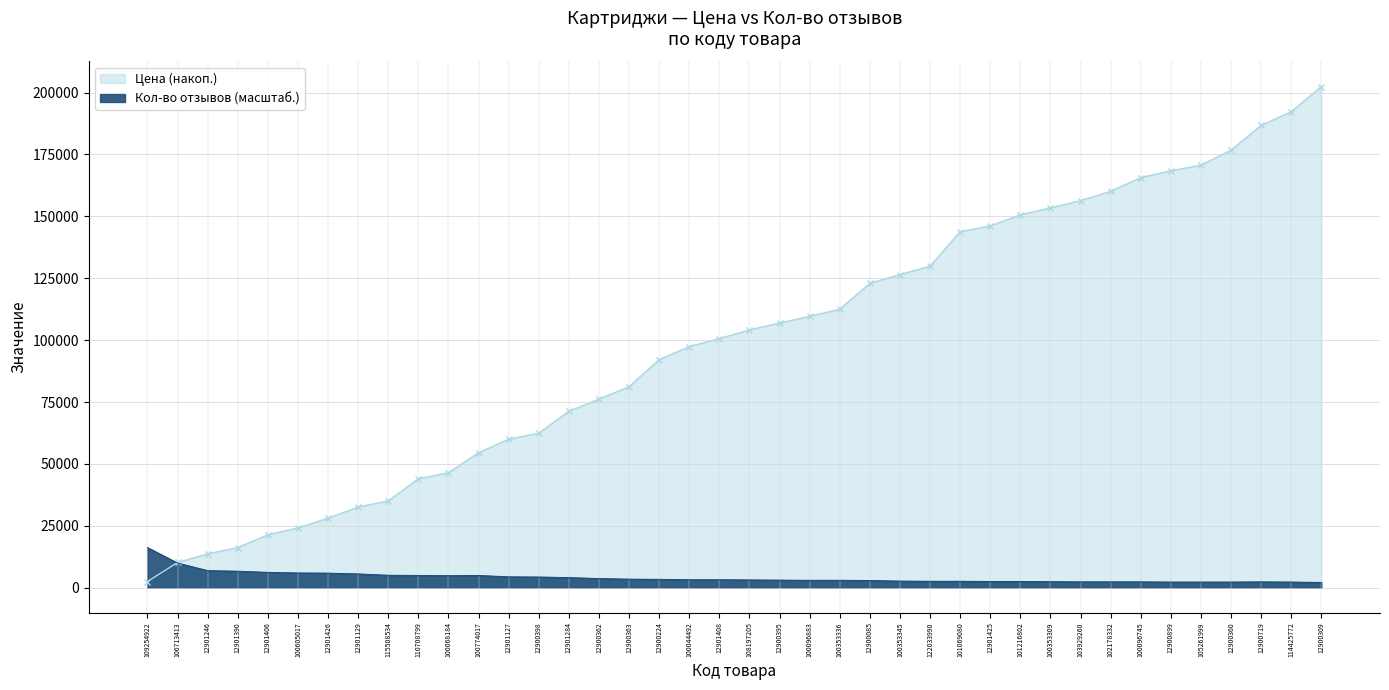

What is the difference between the values at 12900085 and 115508534?

2112.6